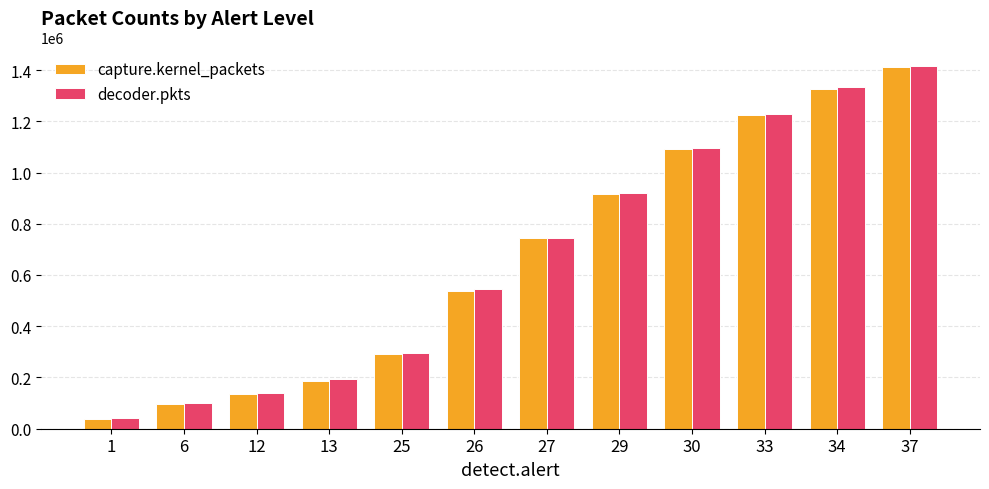

Which category has the highest value across all series?

37